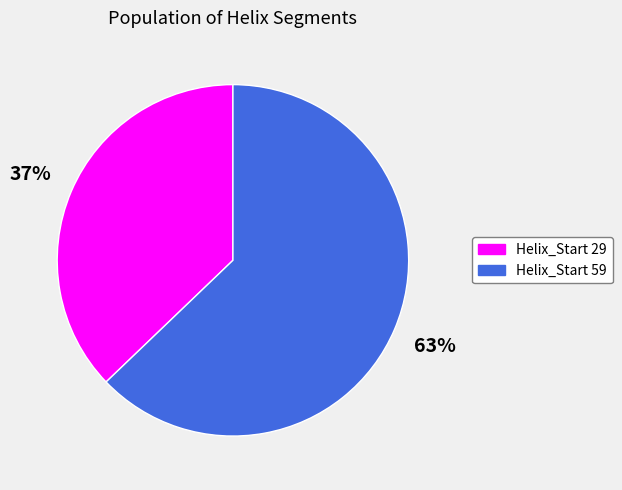

Is there any slice that represents more than half of the pie?

Yes